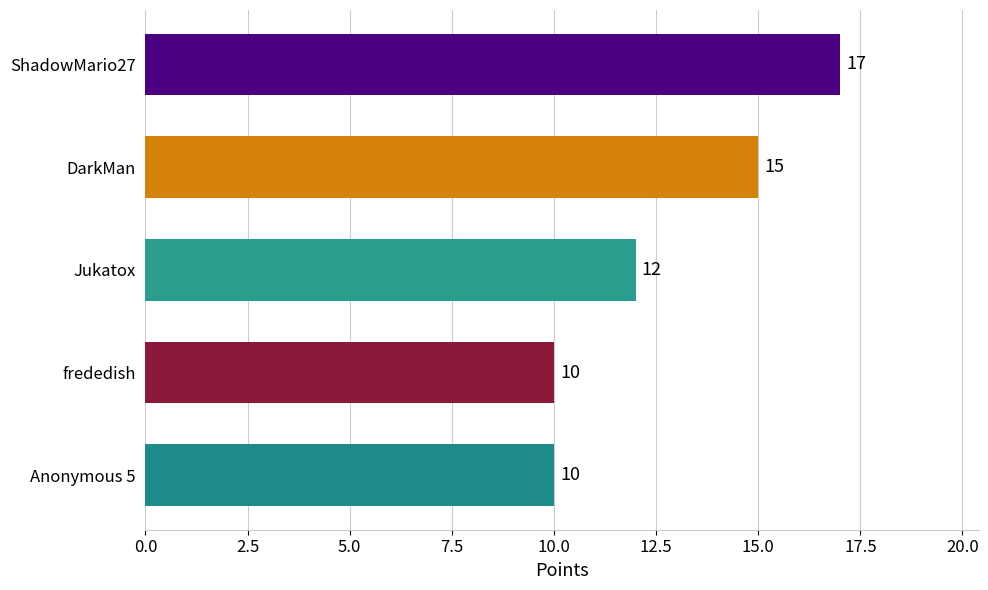

True or false: the data shows 12 at Jukatox.

True